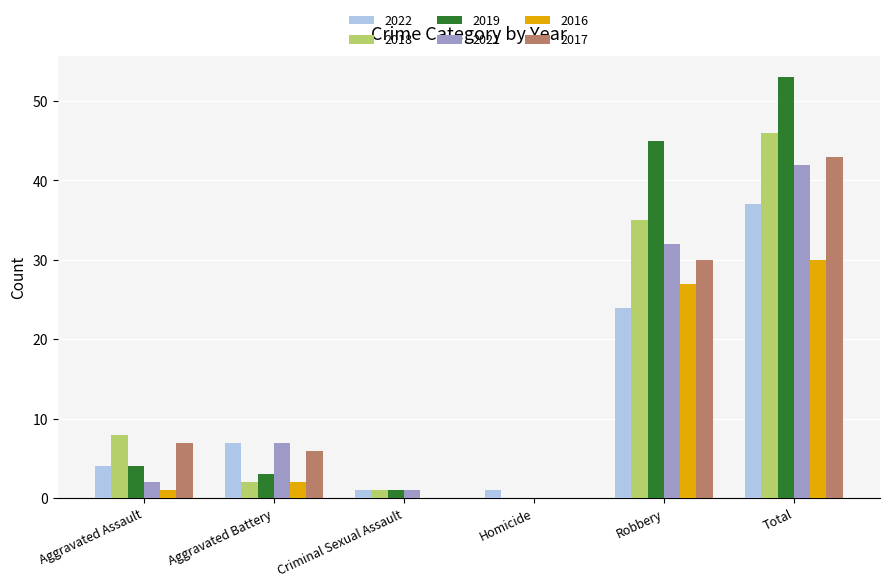

Reading left to right, what are all the values shown in this chart?

2022: Aggravated Assault=4	Aggravated Battery=7	Criminal Sexual Assault=1	Homicide=1	Robbery=24	Total=37
2018: Aggravated Assault=8	Aggravated Battery=2	Criminal Sexual Assault=1	Homicide=0	Robbery=35	Total=46
2019: Aggravated Assault=4	Aggravated Battery=3	Criminal Sexual Assault=1	Homicide=0	Robbery=45	Total=53
2021: Aggravated Assault=2	Aggravated Battery=7	Criminal Sexual Assault=1	Homicide=0	Robbery=32	Total=42
2016: Aggravated Assault=1	Aggravated Battery=2	Criminal Sexual Assault=0	Homicide=0	Robbery=27	Total=30
2017: Aggravated Assault=7	Aggravated Battery=6	Criminal Sexual Assault=0	Homicide=0	Robbery=30	Total=43